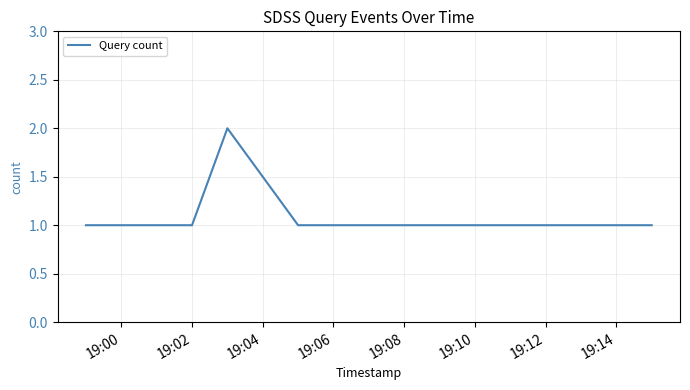

True or false: the data has more than 0 interior local peaks.

True